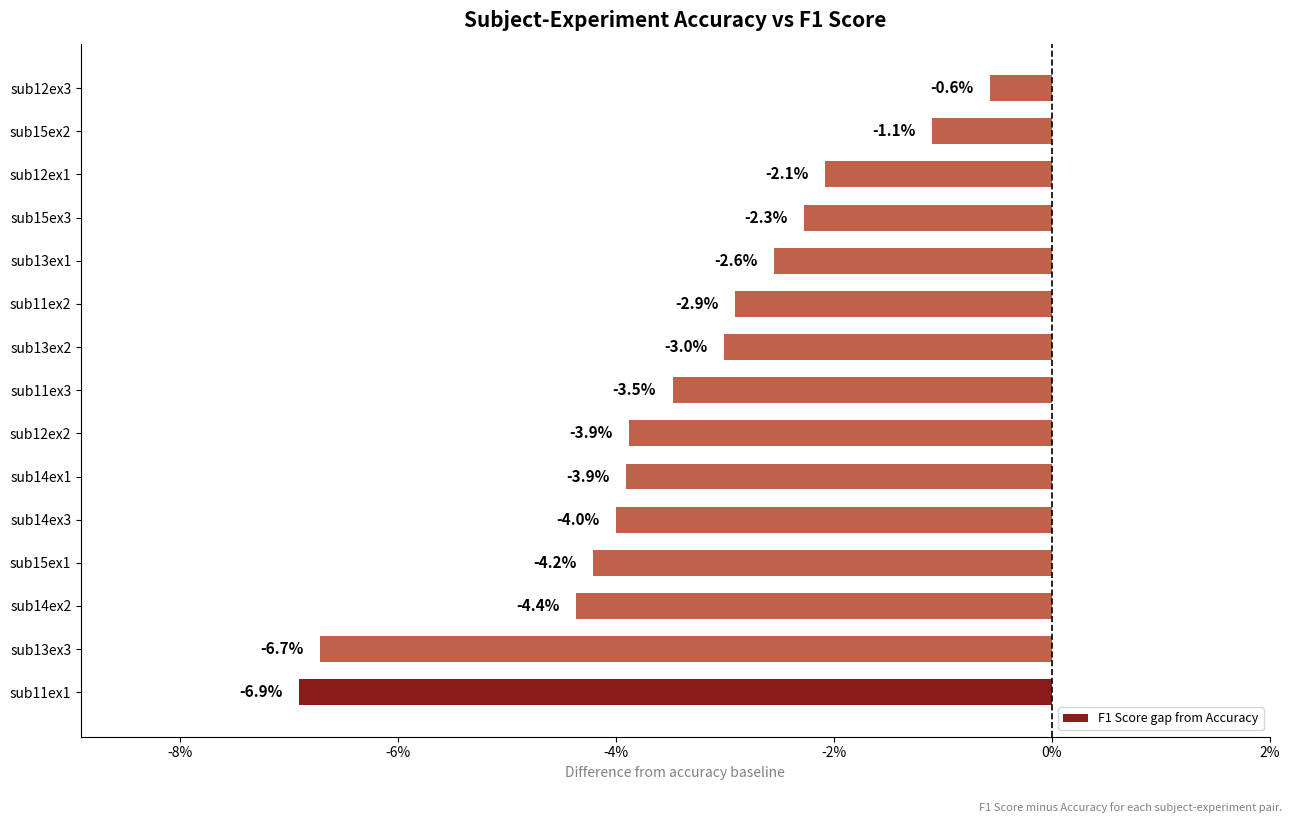

What value does the data have at sub15ex1?

-4.2